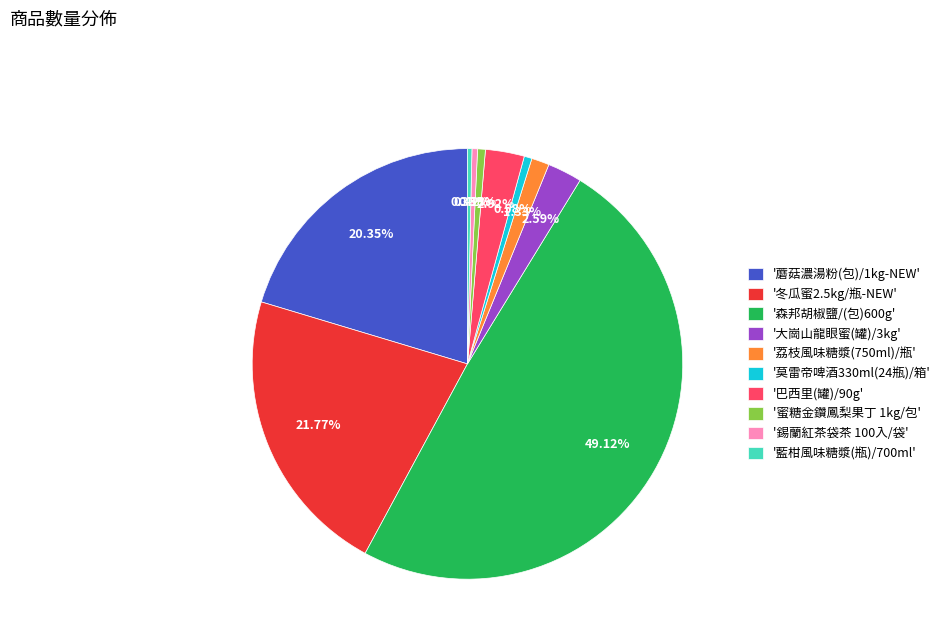

Which has a higher value, '冬瓜蜜2.5kg/瓶-NEW' or '蘑菇濃湯粉(包)/1kg-NEW'?

'冬瓜蜜2.5kg/瓶-NEW'